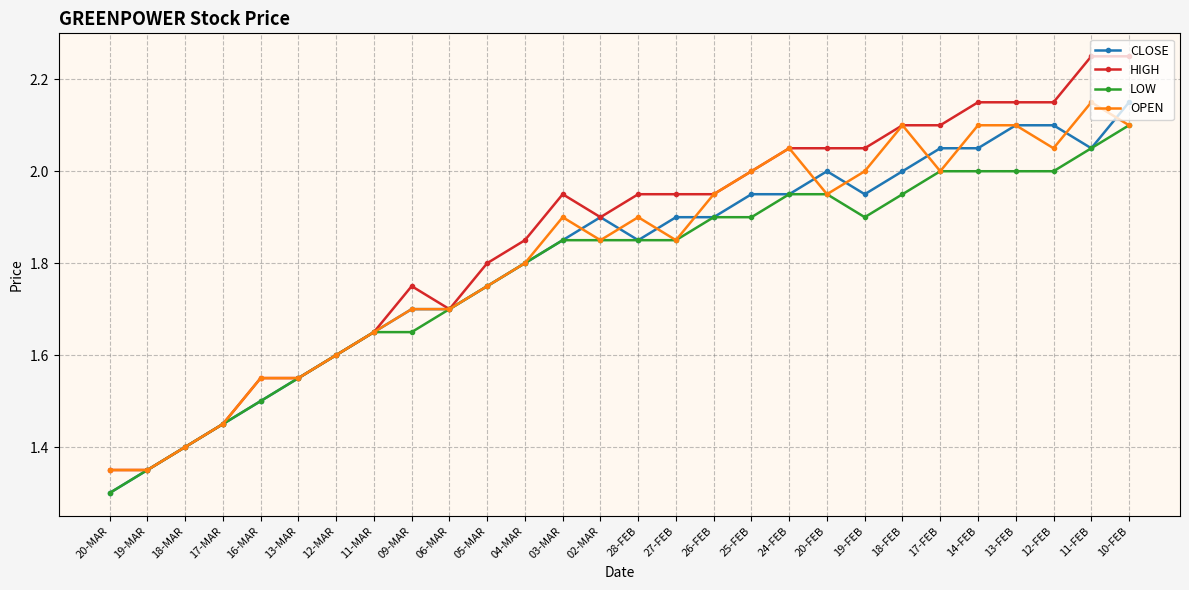

At which label is LOW closest to 1?

20-MAR